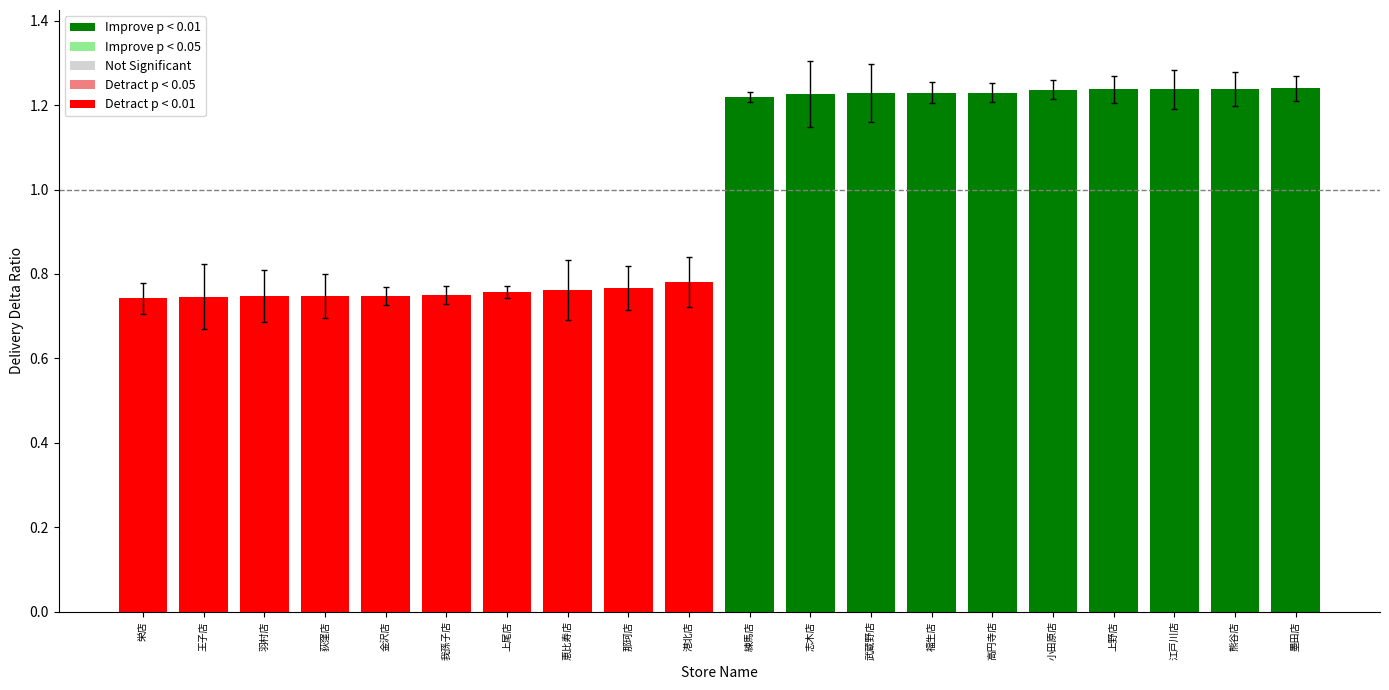

How many series are shown in this chart?

1